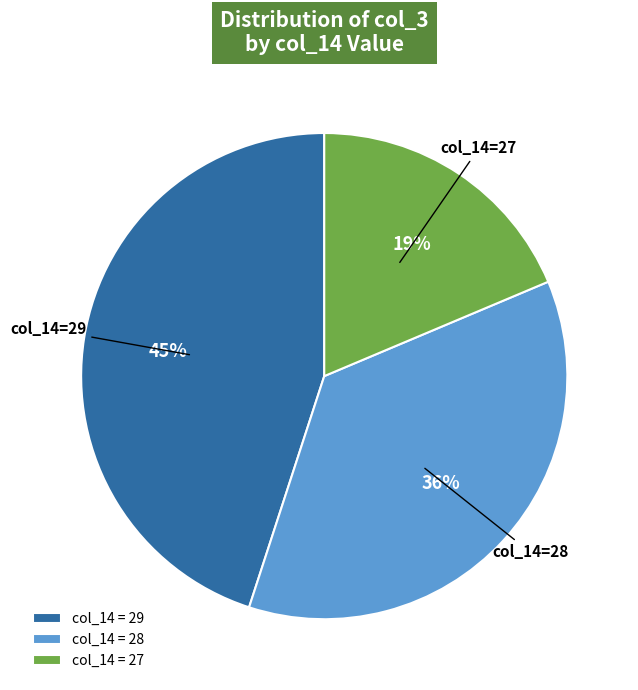

Between col_14 = 27 and col_14 = 28, which is larger?

col_14 = 28